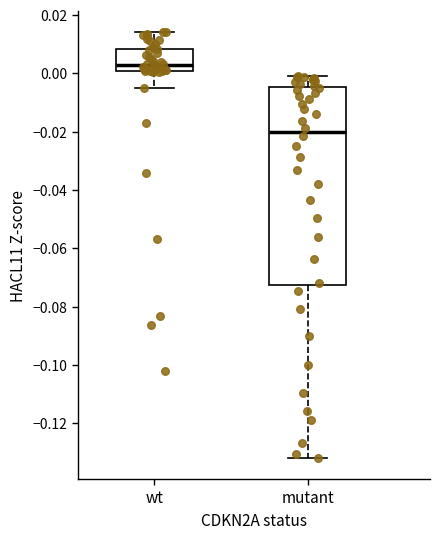

Reading left to right, read every box against the y-axis: the position of its median line, the range the box covers, and the ends of its whiskers. The values are not printed on the chart, so give them approximately, as read against the axis.

wt: median 0.002, box 0.000 to 0.008, whiskers -0.006 to 0.014
mutant: median -0.020, box -0.072 to -0.004, whiskers -0.132 to -0.002